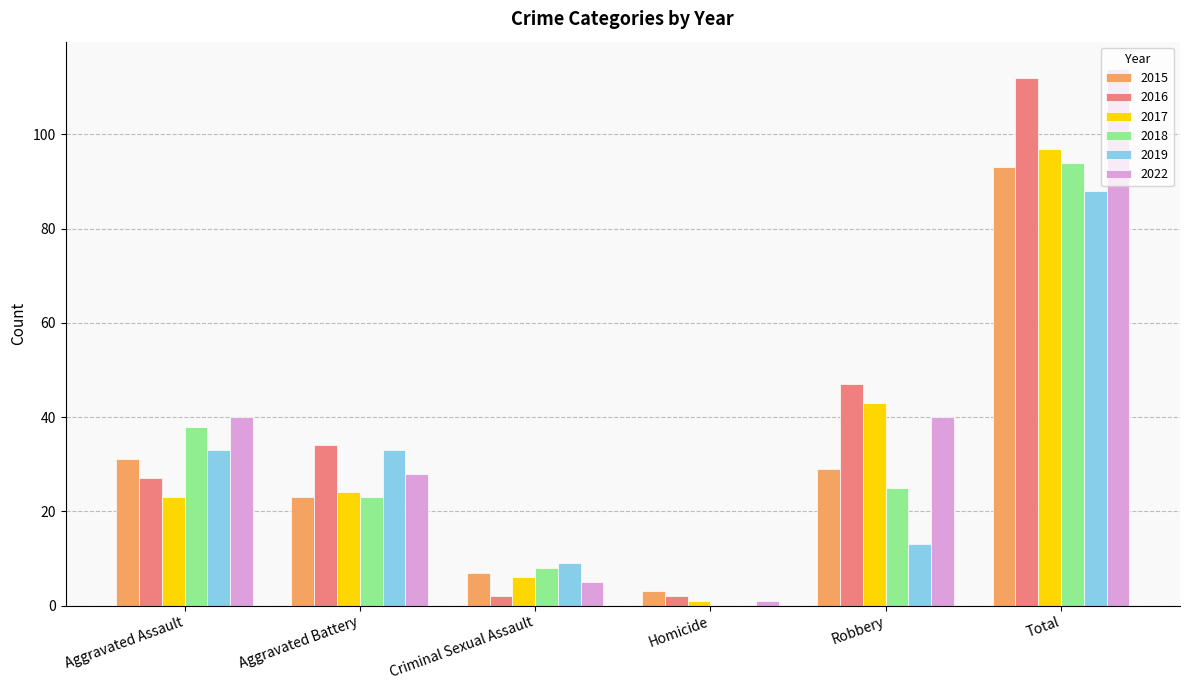

Which series has the largest range (max minus min)?

2022